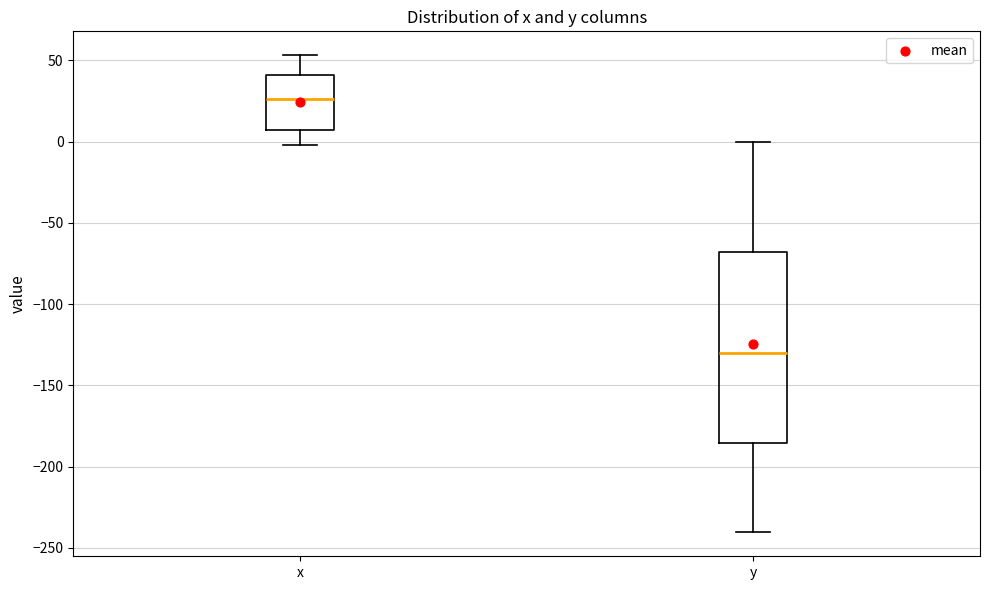

Comparing the boxes themselves (not the whiskers), which one is the tallest?

y